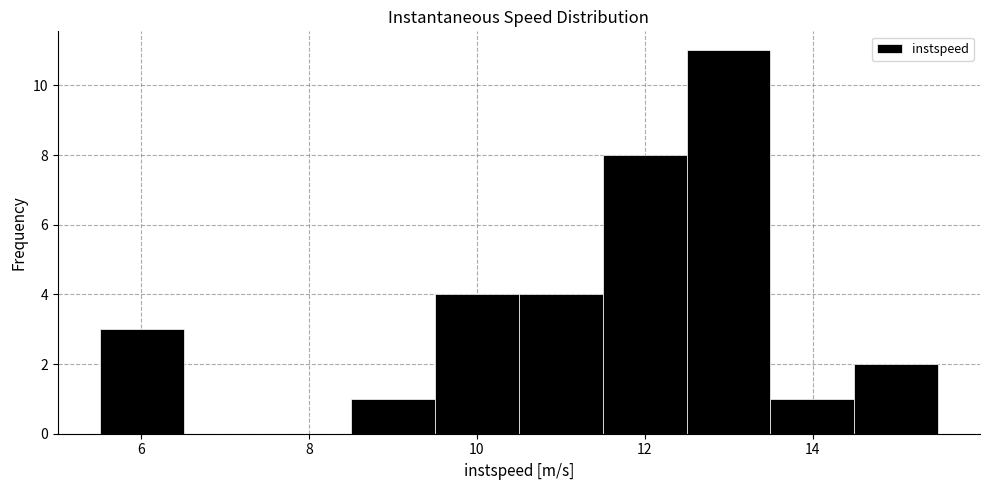

Reading left to right, transcribe this chart: for each bar, give the range it covers on the x-axis and its height. Neither the bar edges nor the heights are printed on the chart, so give them approximately, as read against the axes.

5.6 to 6.6: 3
6.6 to 7.6: 0
7.6 to 8.6: 0
8.6 to 9.6: 1
9.6 to 10.6: 4
10.6 to 11.4: 4
11.4 to 12.4: 8
12.4 to 13.4: 11
13.4 to 14.4: 1
14.4 to 15.4: 2